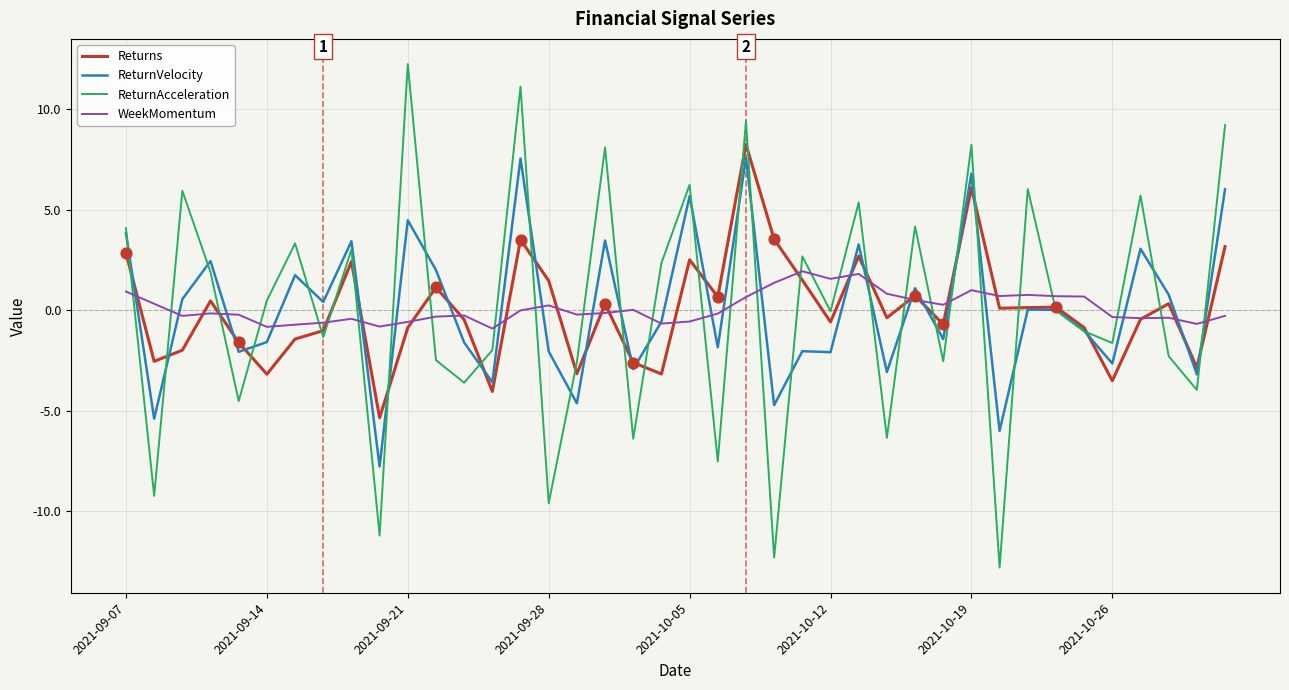

What are all the series names shown in the legend?

Returns, ReturnVelocity, ReturnAcceleration, WeekMomentum